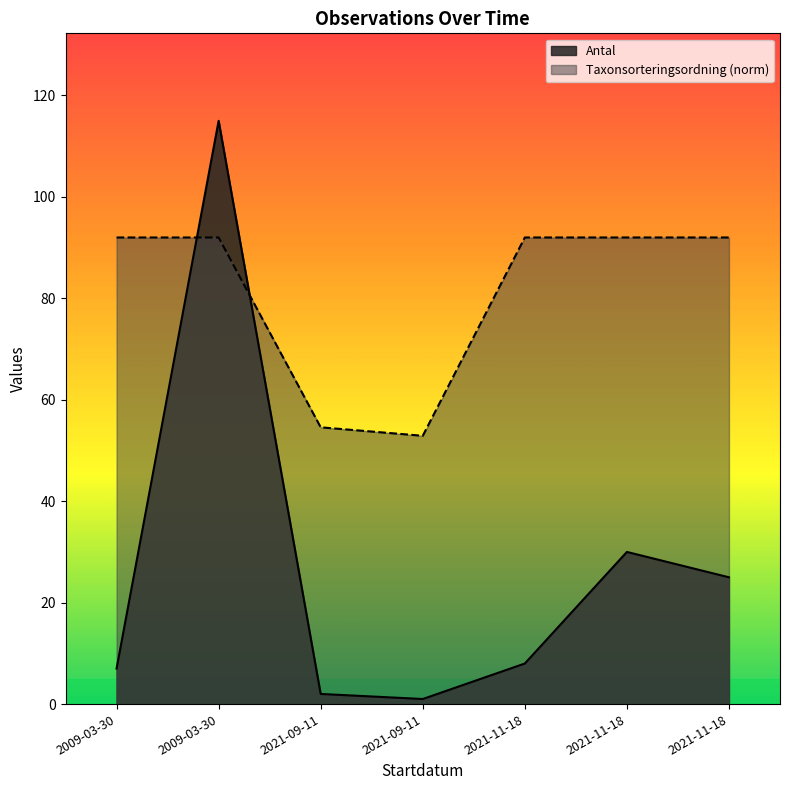

What are all the series names shown in the legend?

Antal, Taxonsorteringsordning (norm)